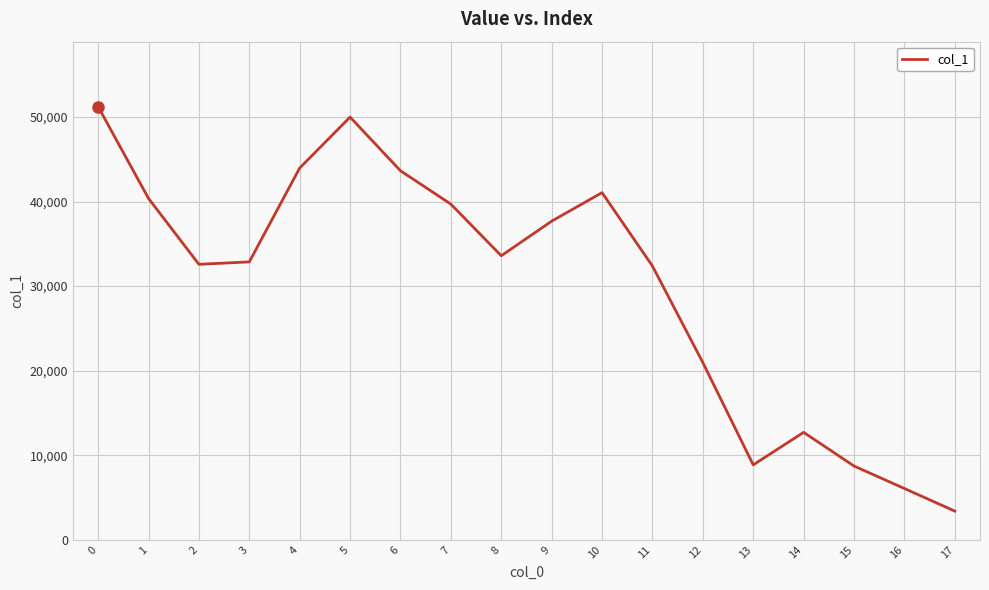

Is it true that the value at 16 is 6061?

True